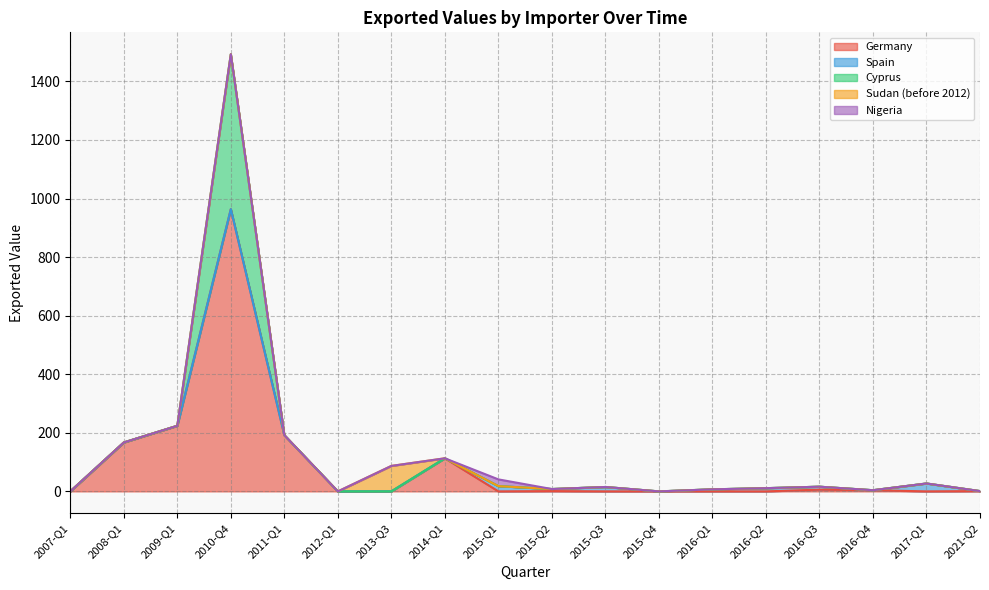

The Nigeria series shows 0 at 2012-Q1. True or false?

True